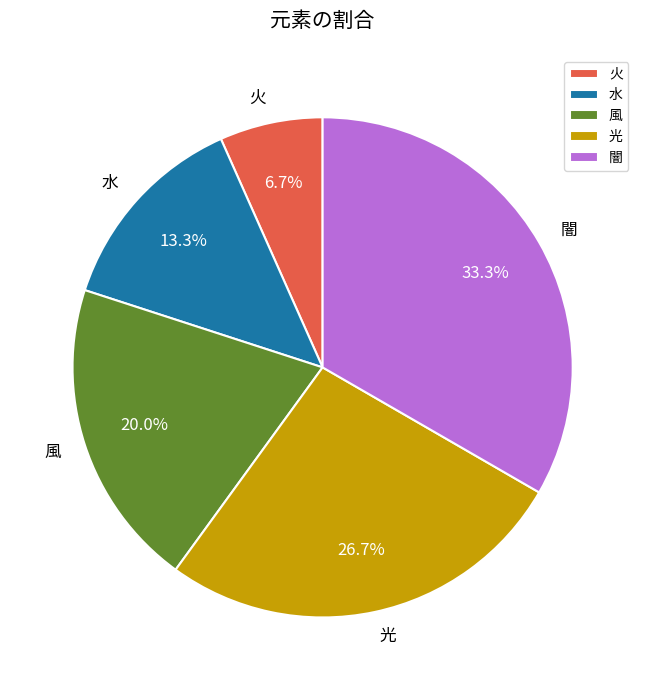

Approximately how many times larger is the value at 闇 compared to 水?

2.5